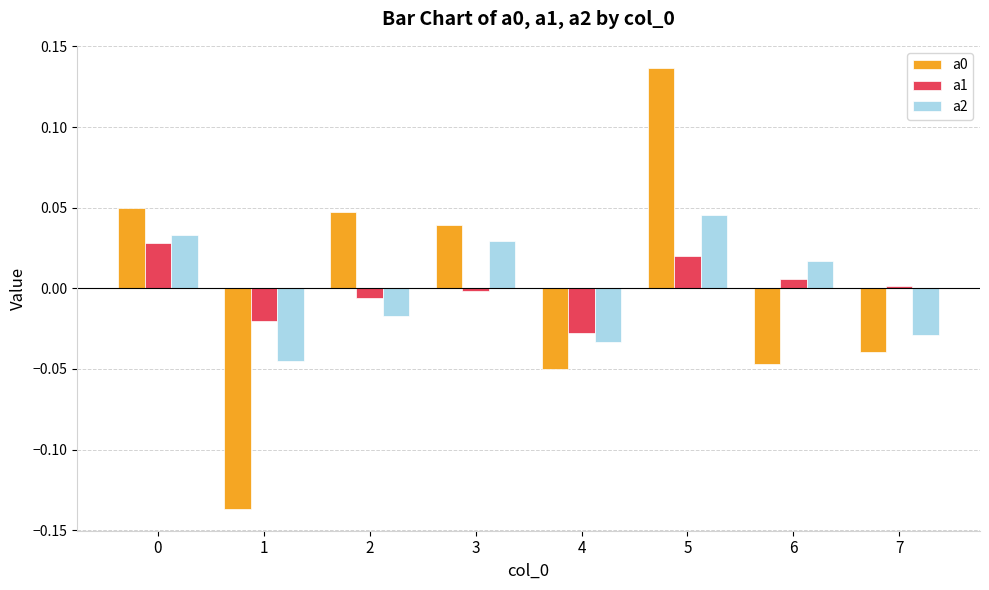

At which category is the sum across all series the highest?

5